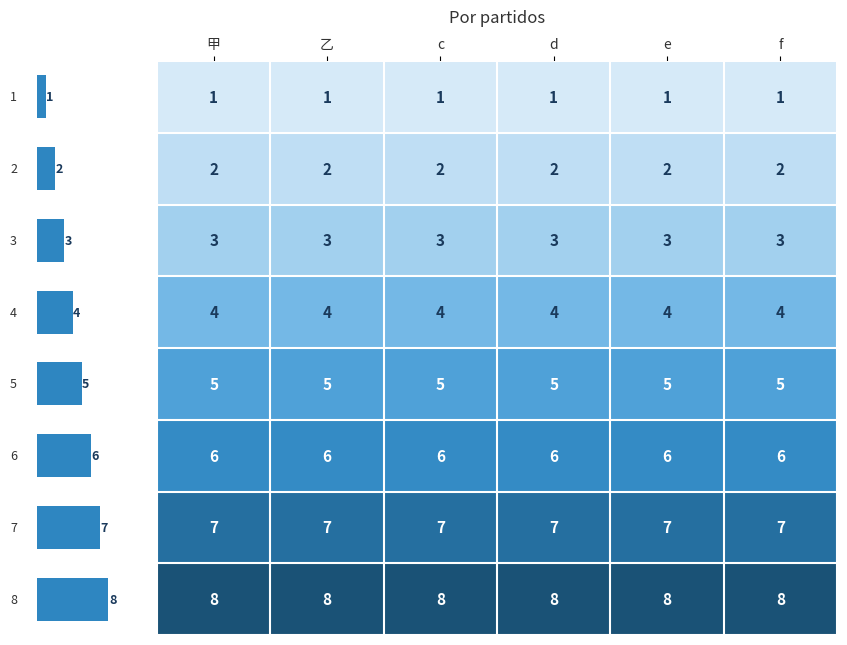

What is the greatest value displayed?

8